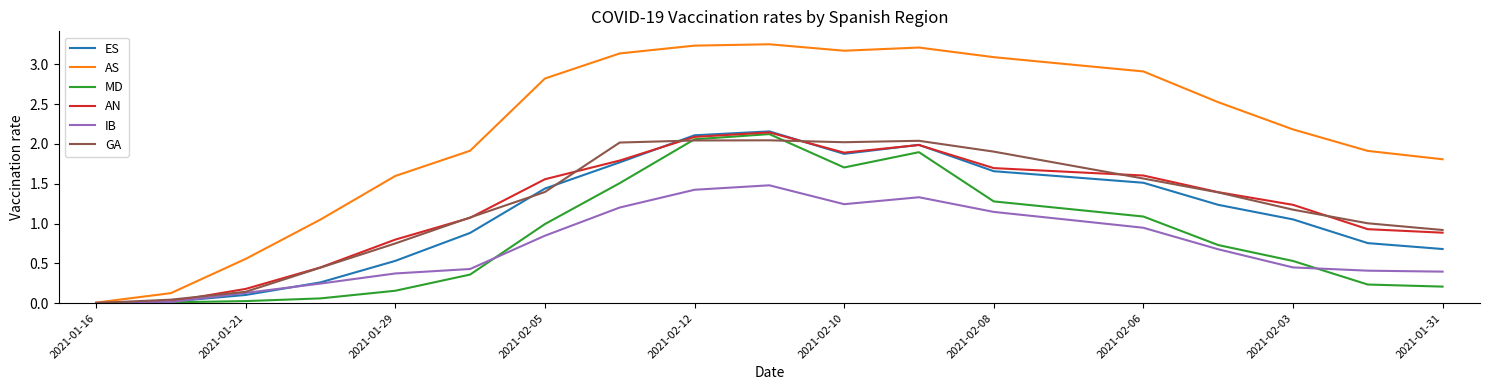

Which series has the widest spread of values?

AS